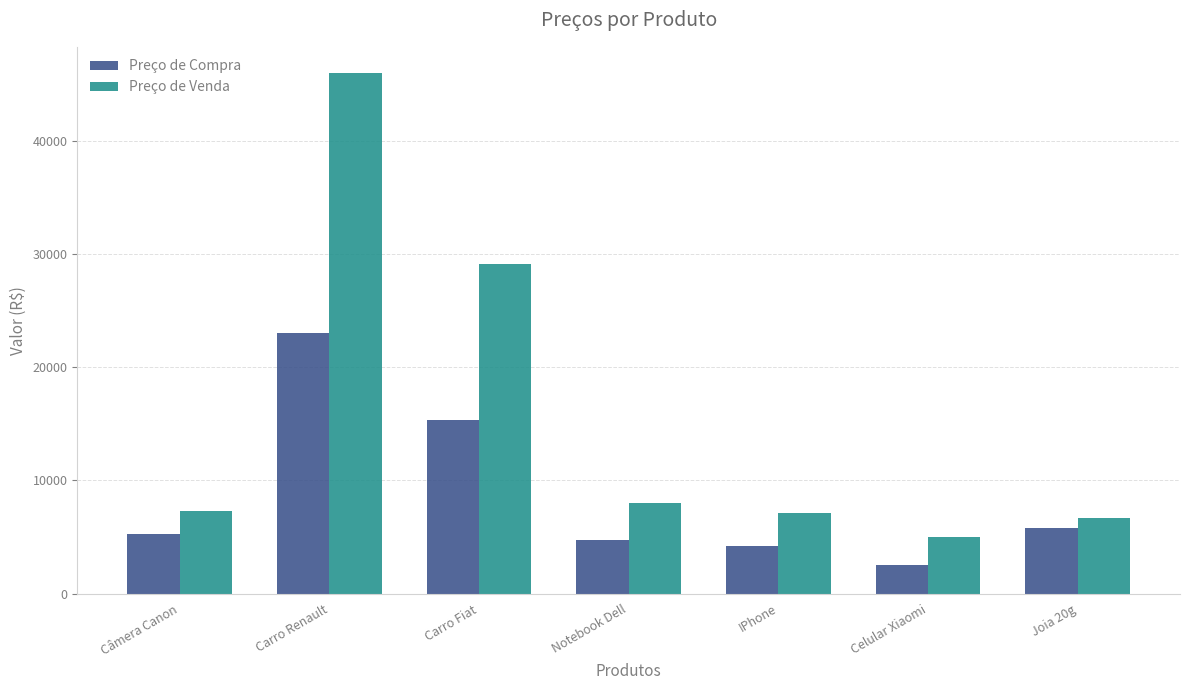

Reading left to right, transcribe all the data shown in this chart.

Preço de Compra: 5222.1	23002.8	15335.2	4699.9	4172.5	2509.2	5778.4
Preço de Venda: 7311.0	46005.5	29136.8	7989.9	7093.3	5018.3	6645.2